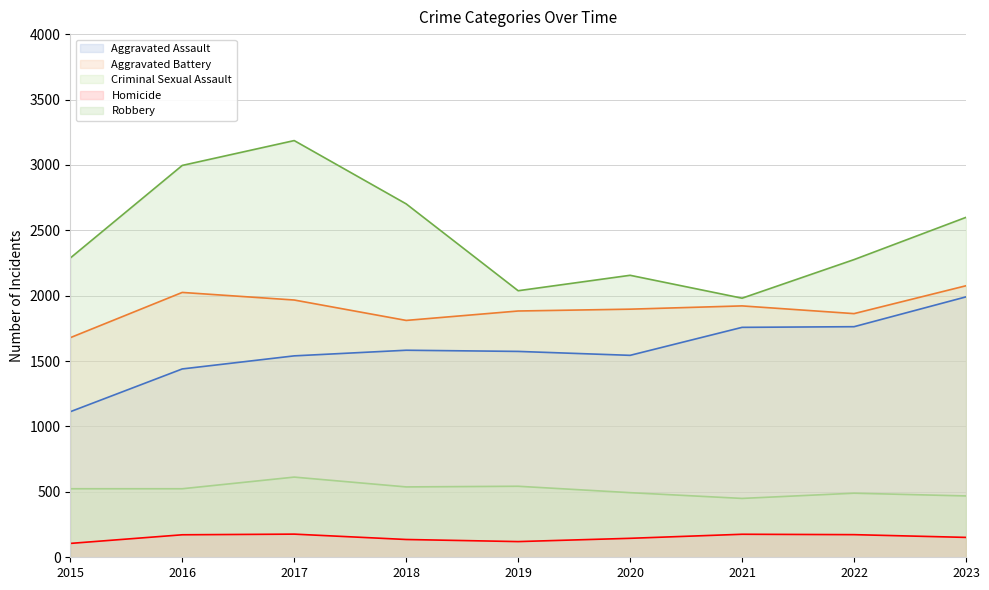

What is the average value of the Homicide series?

151